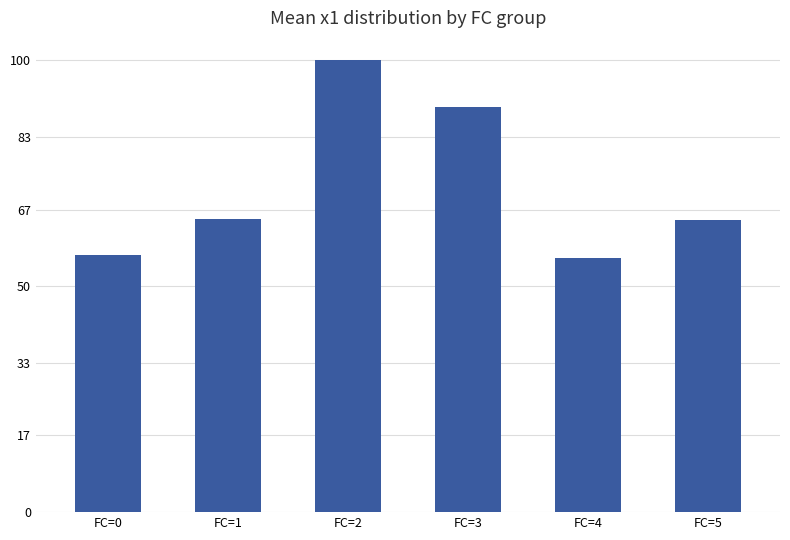

What is the value of the 2nd bar from the left?

65.0